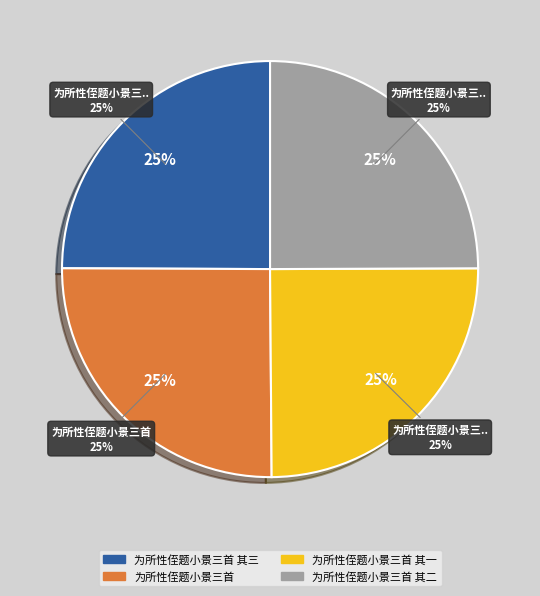

To the nearest percent, what portion does 为所性侄题小景三首 represent?

25%